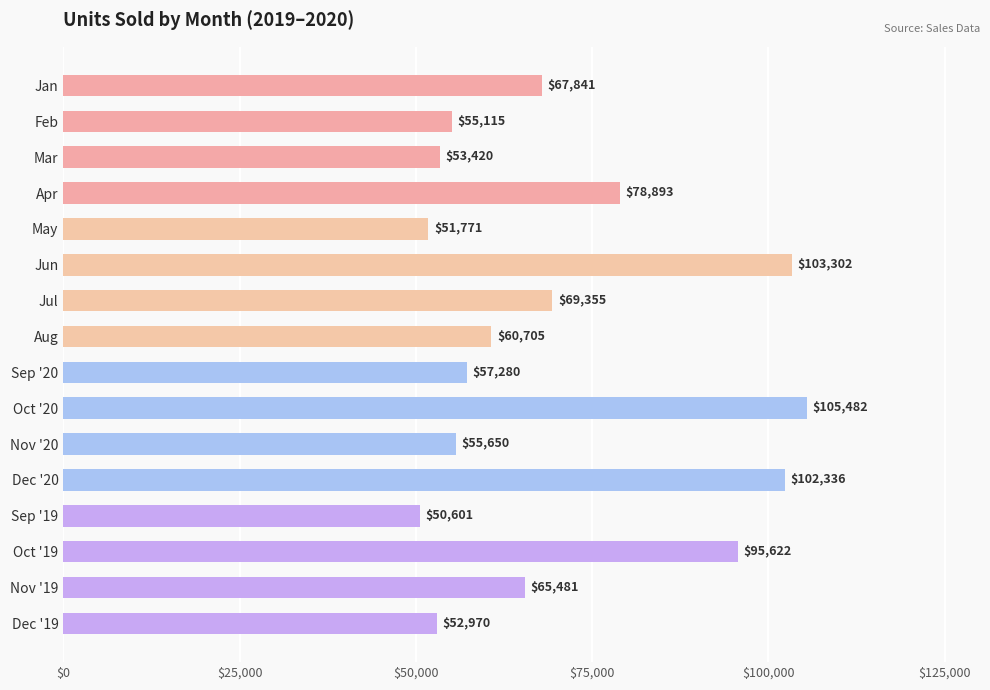

Where is the data nearest to the value 78041?

Apr